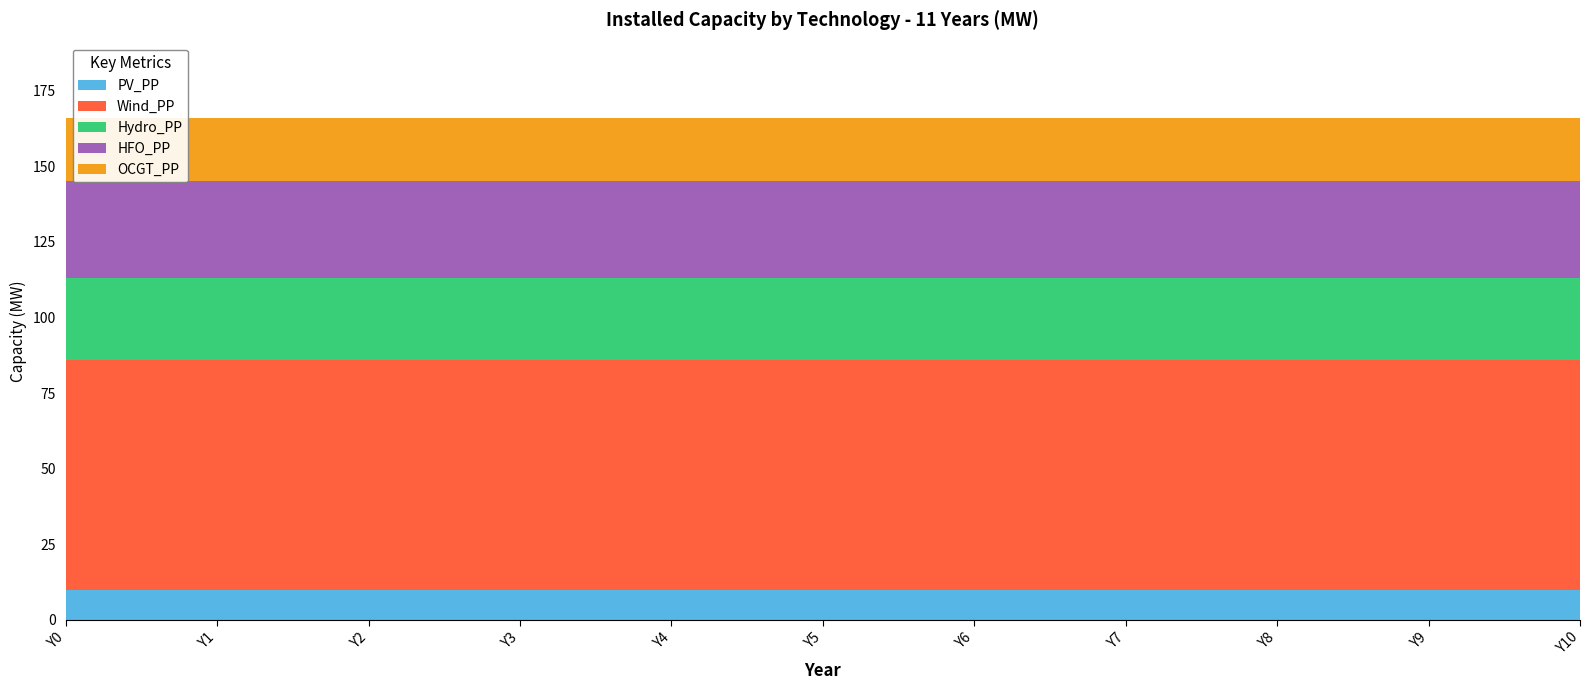

What is the value of the Hydro_PP point at the 2nd from the left?

27